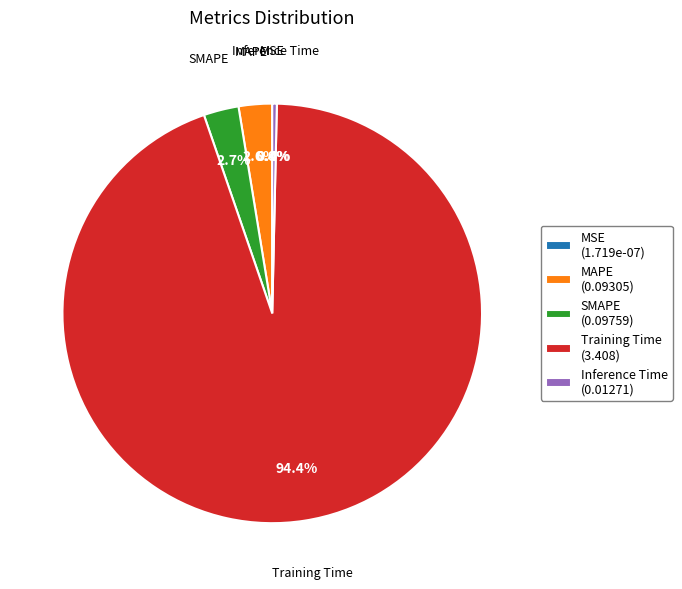

Is Training Time (3.408) the majority of the pie?

Yes